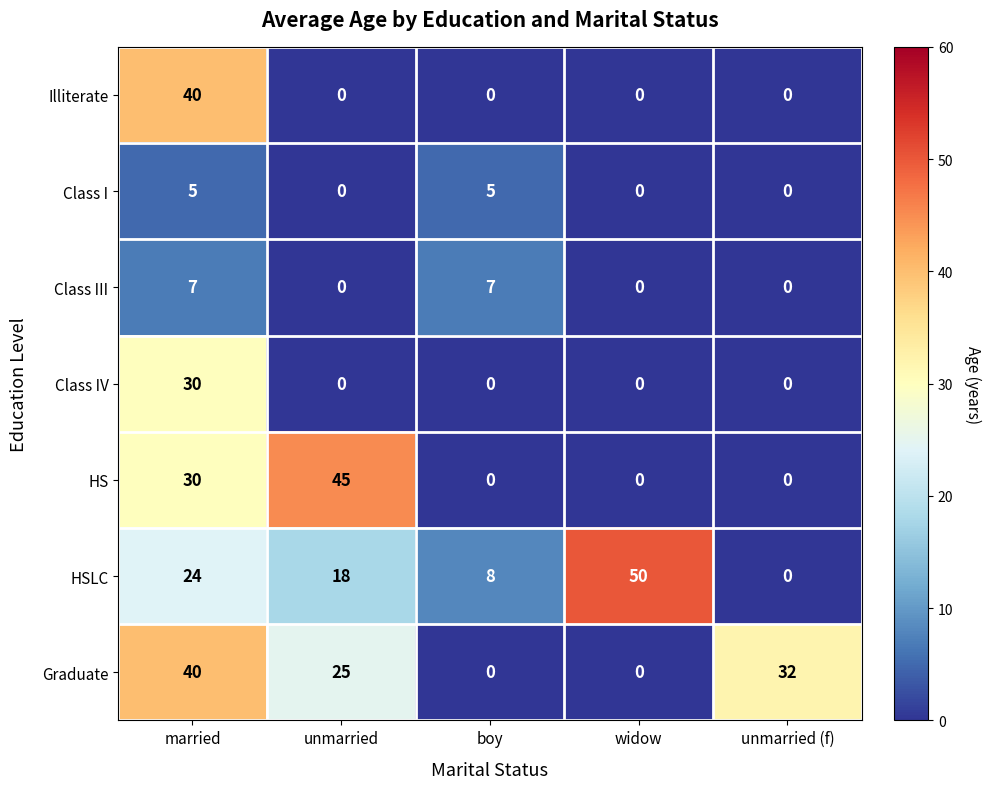

List the labels in order of HSLC value, largest first.

widow, married, unmarried, boy, unmarried (f)